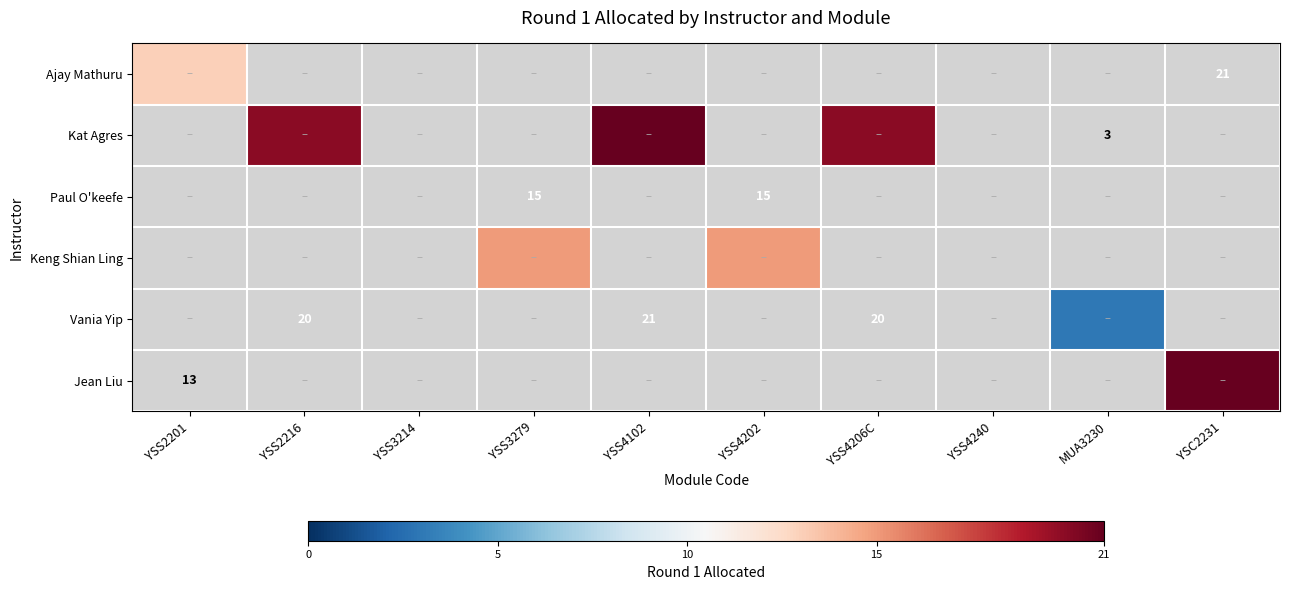

How many series are shown in this chart?

6